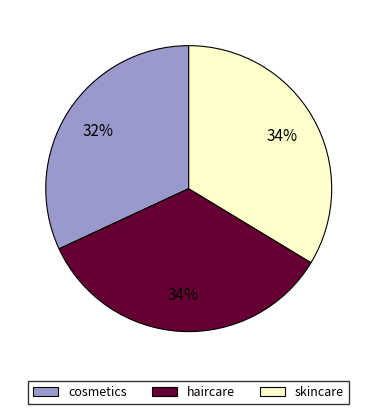

Which category has the smallest portion of the pie?

cosmetics